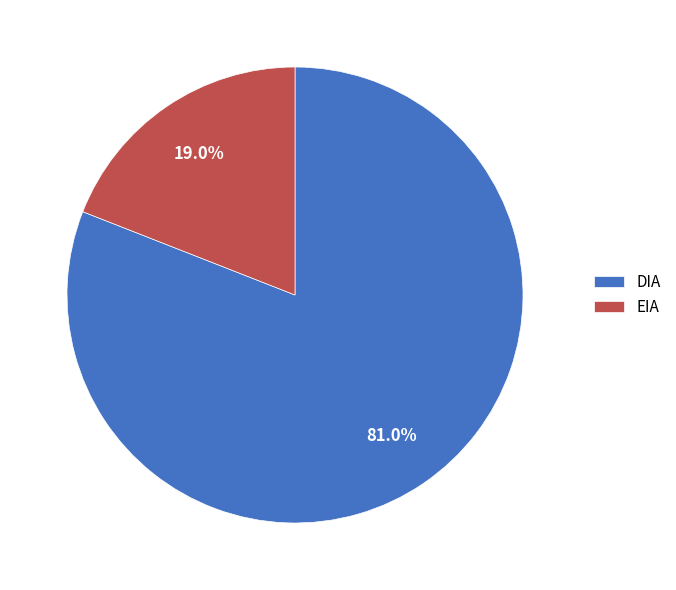

To the nearest percent, what percentage of the pie is EIA?

19%